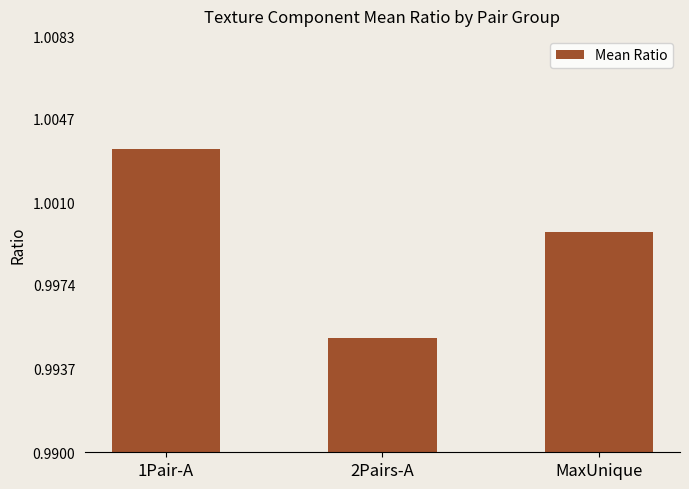

Between 1Pair-A and MaxUnique, which is larger?

1Pair-A